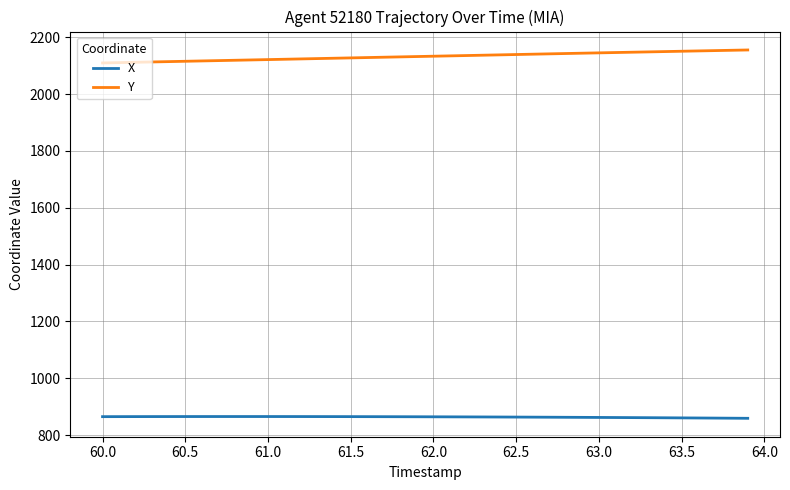

True or false: Y and X cross at least once.

False